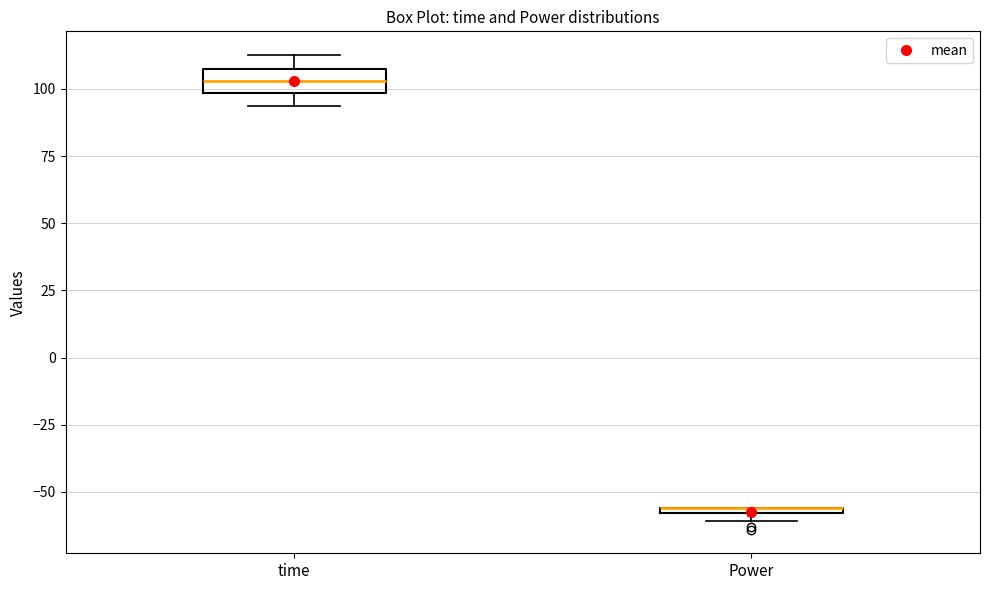

Comparing the boxes themselves (not the whiskers), which one is the tallest?

time